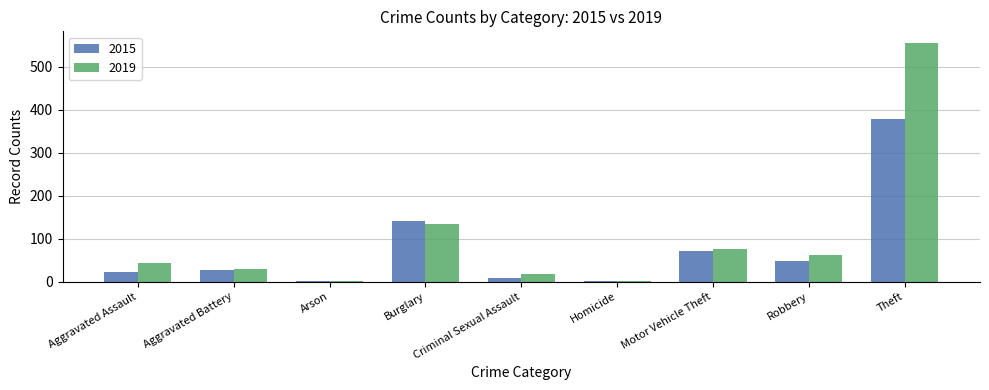

Which series changed the most between Robbery and Theft?

2019